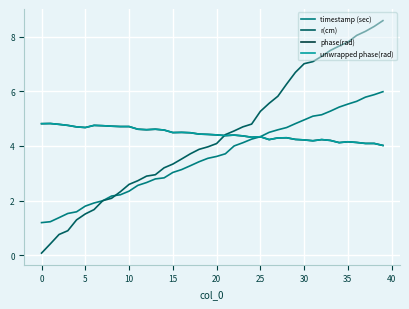

Rank the series by their maximum value, from highest to lowest.

r(cm), timestamp (sec), phase(rad), unwrapped phase(rad)